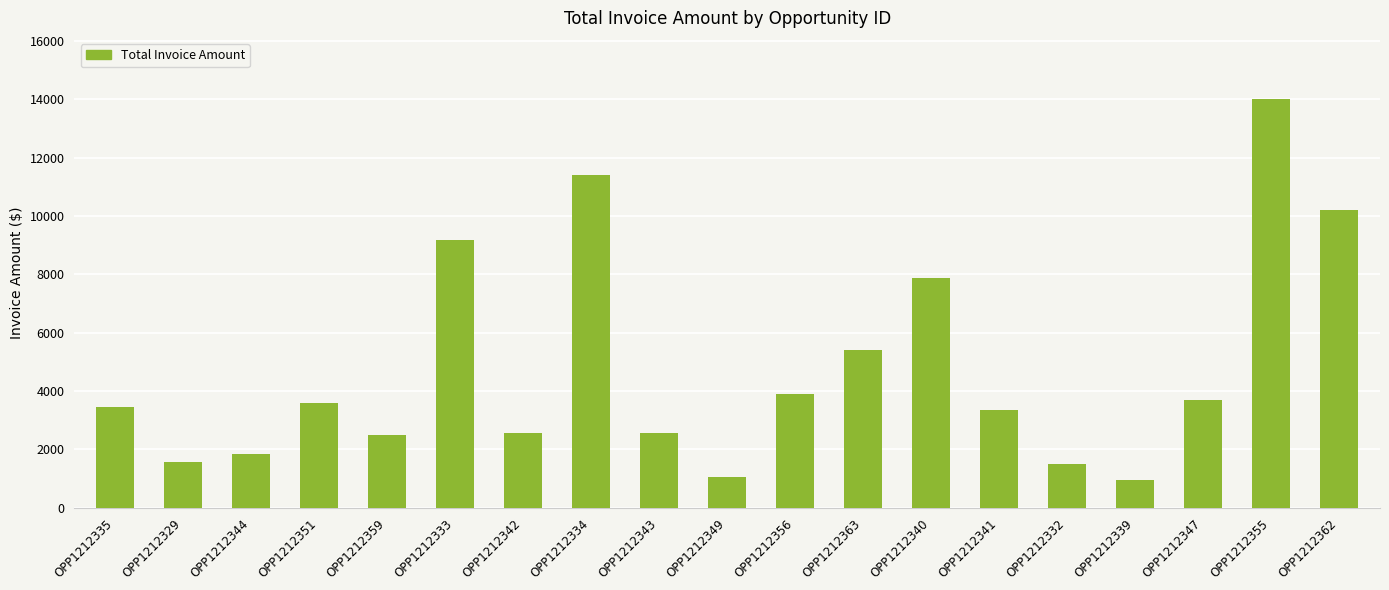

Where is the data nearest to the value 7475?

OPP1212340